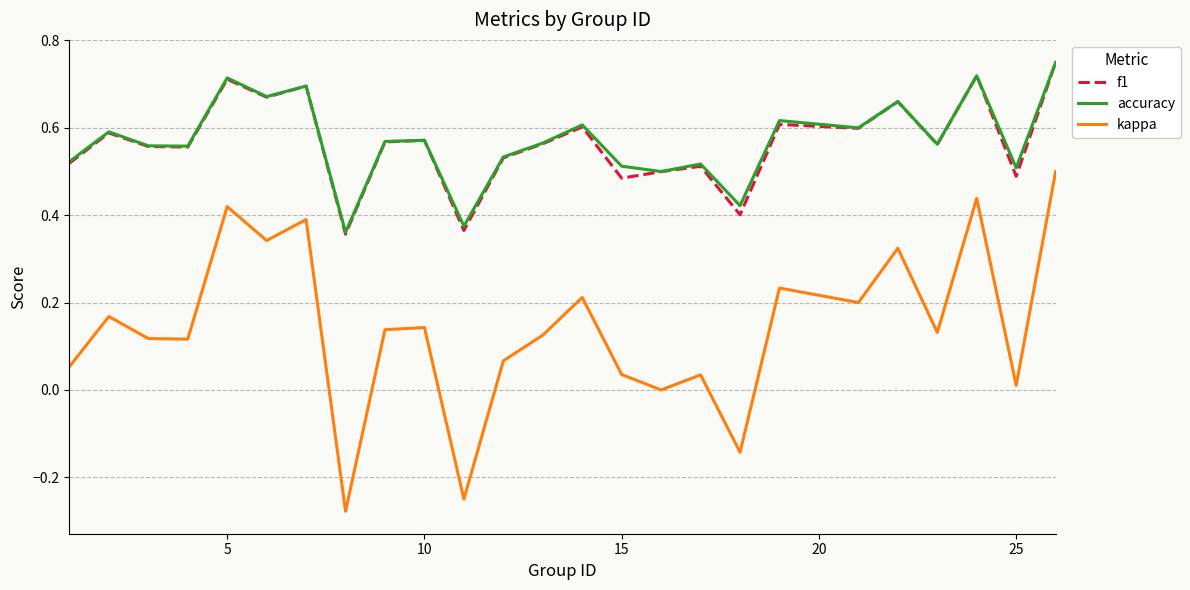

Which series has the widest spread of values?

kappa